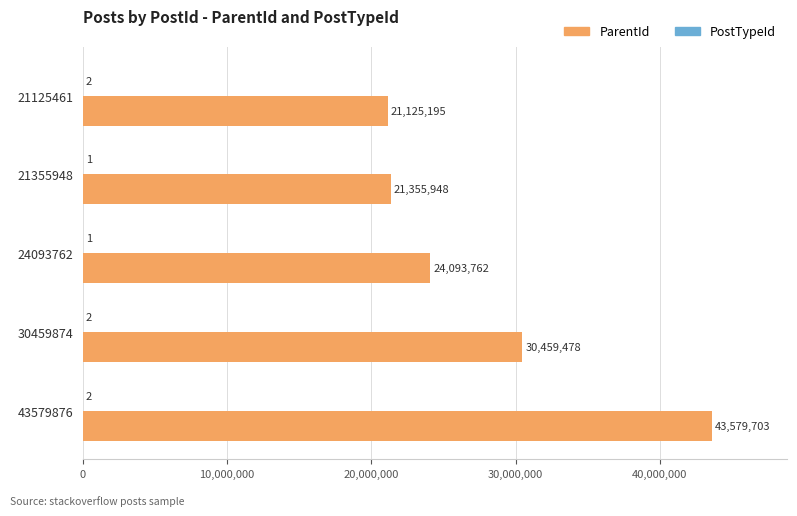

The value of ParentId at 43579876 is 43579703. True or false?

True